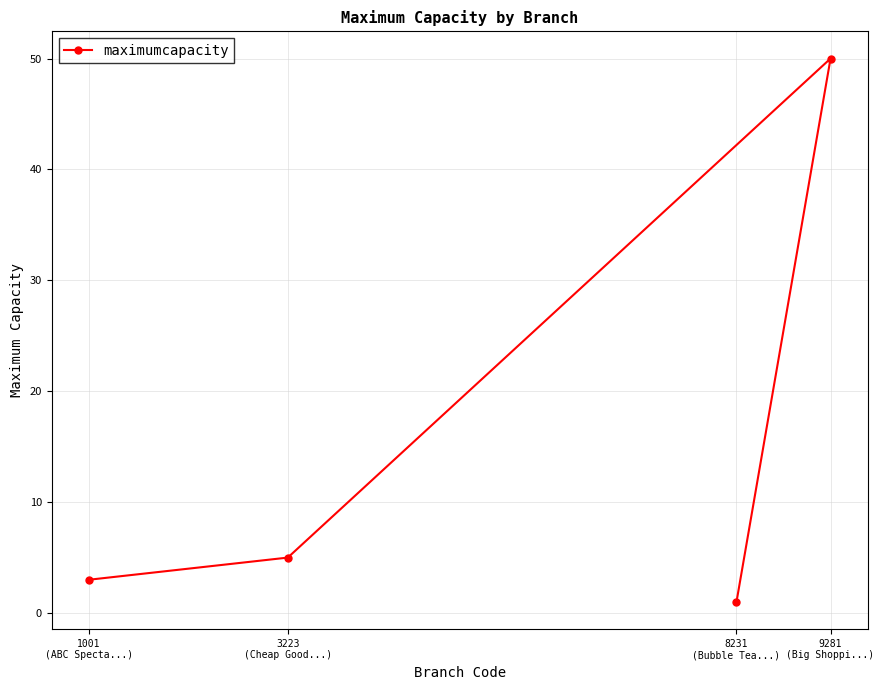

Where is the data nearest to the value 25?

3223
(Cheap Good...)